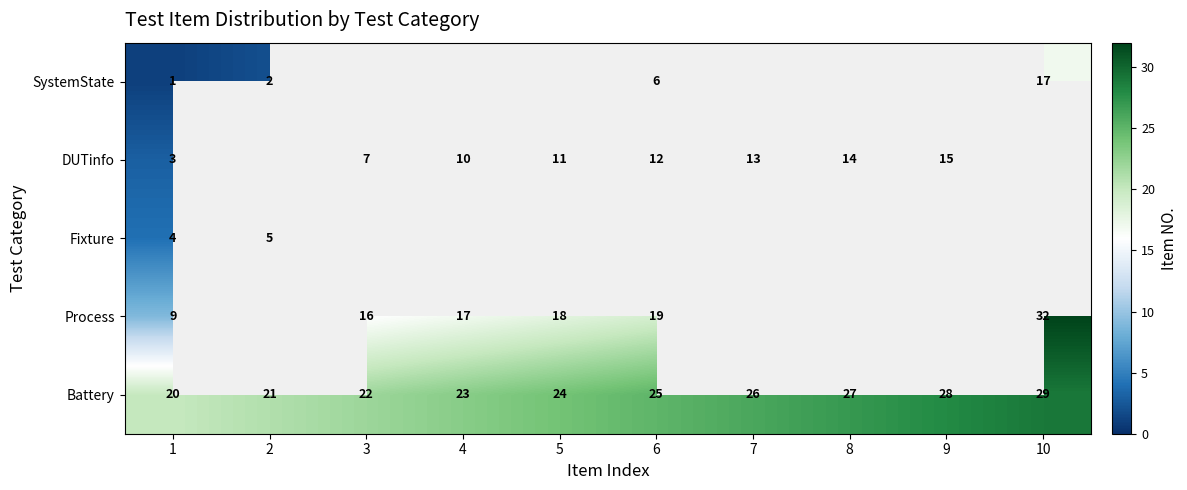

Count the number of categories in the chart.

10